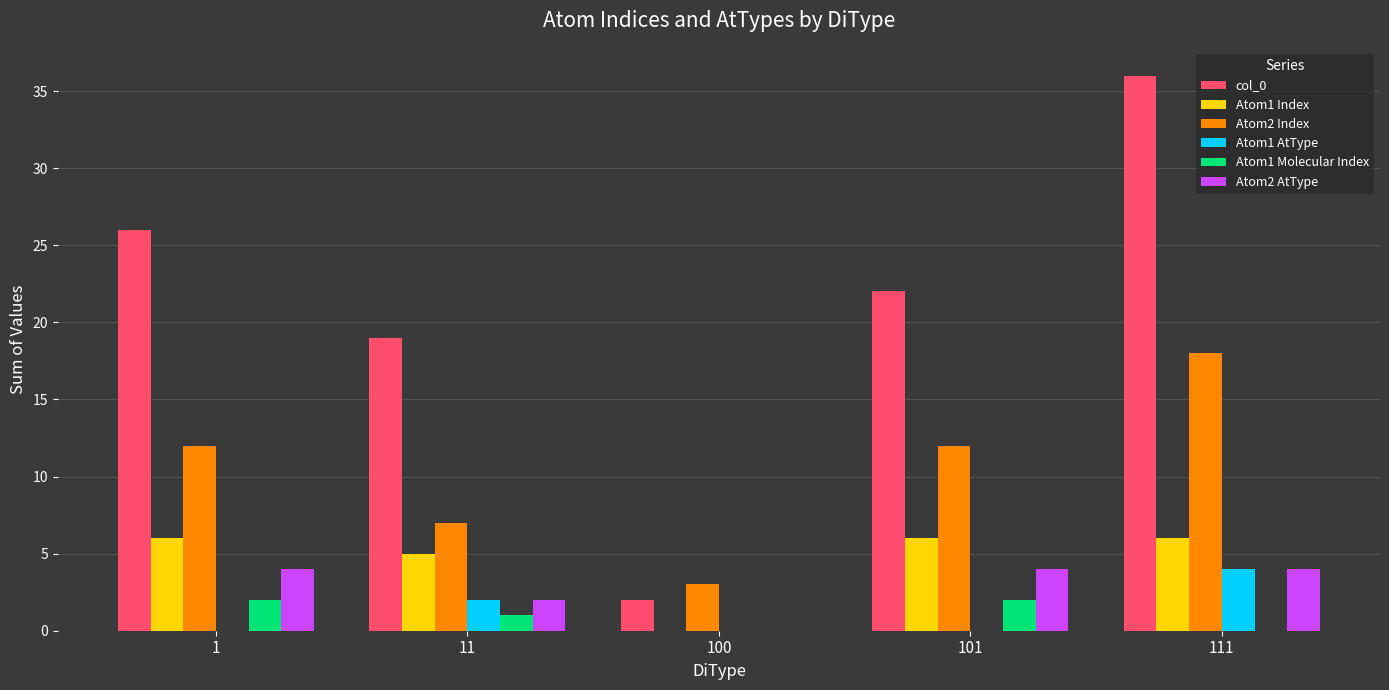

Count the number of categories in the chart.

5